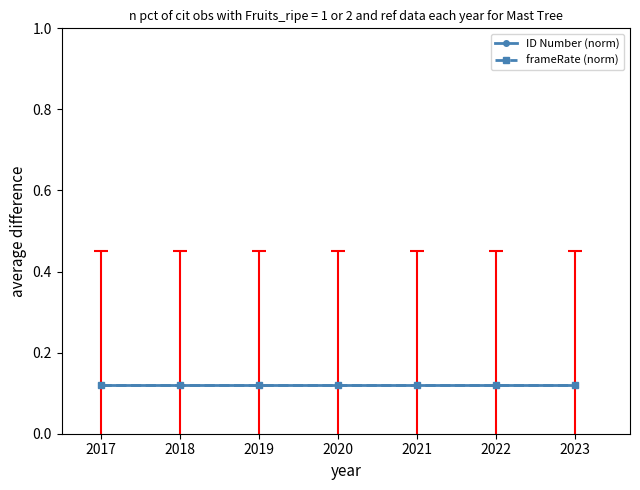

The value of ID Number (norm) at 2023 is 0.0. True or false?

False